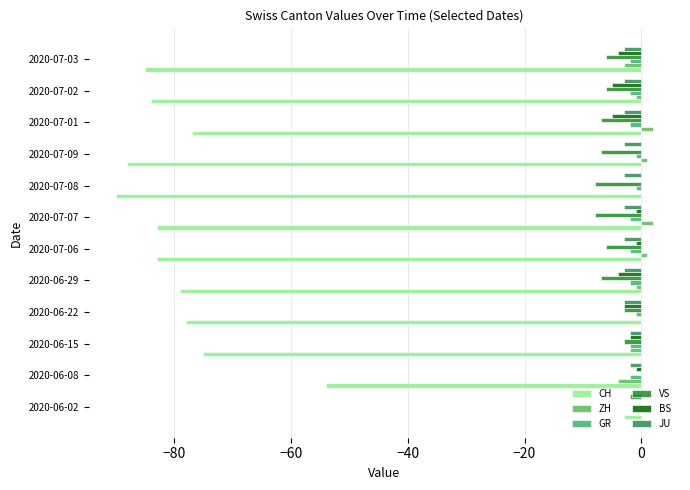

How many categories are shown in the chart?

12